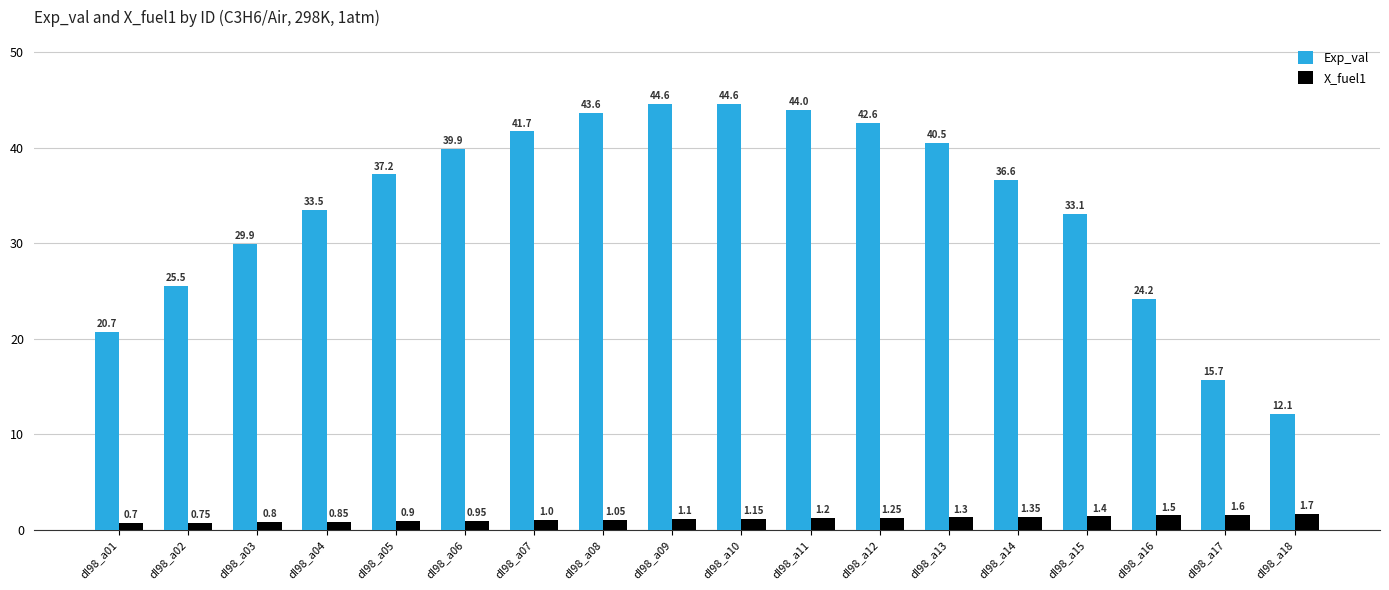

What is the total value across all series at dl98_a07?

42.7